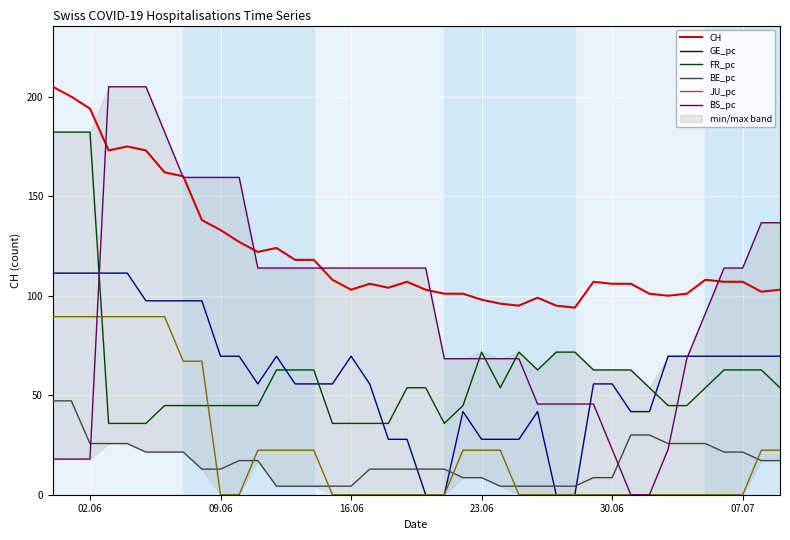

What is the lowest value of the FR_pc series?

35.8